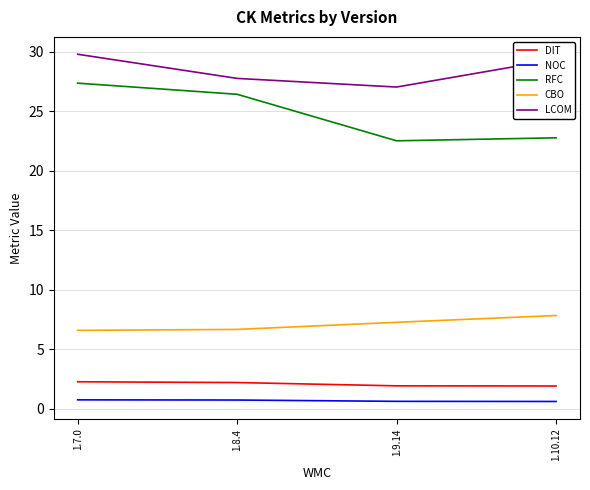

True or false: LCOM and CBO cross at least once.

False